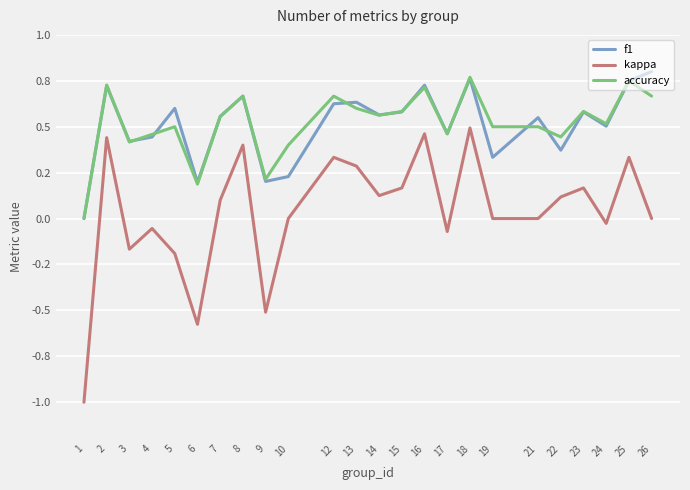

What is the average value of the accuracy series?

0.5